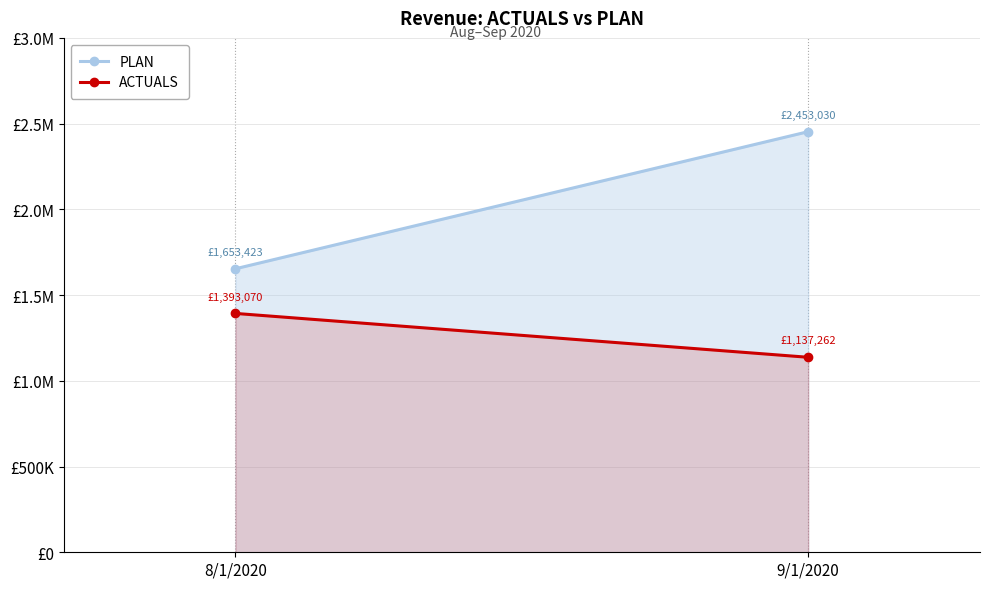

Rank the series by their maximum value, from highest to lowest.

PLAN, ACTUALS